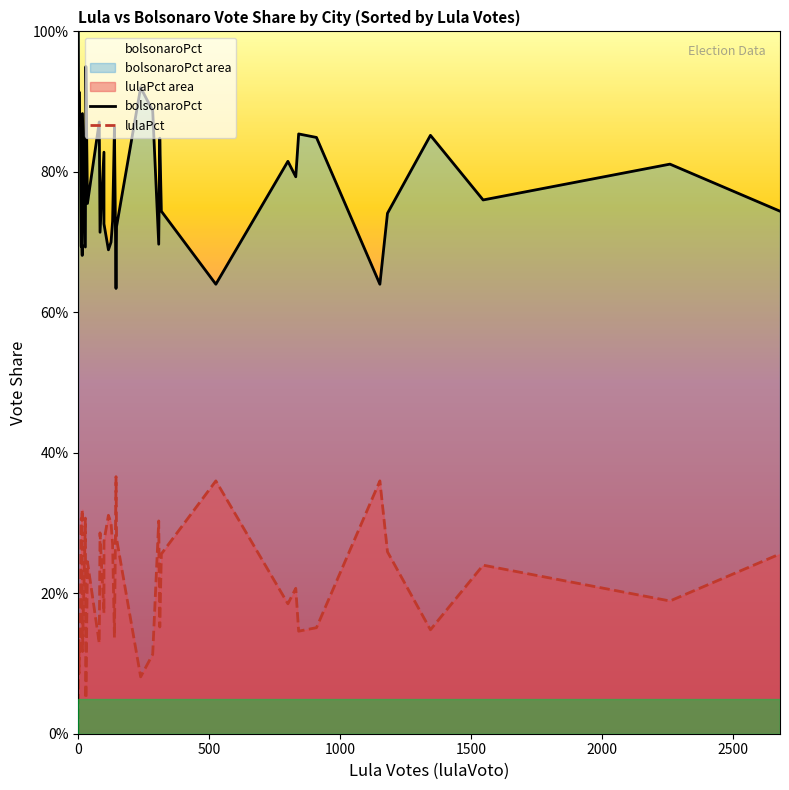

True or false: bolsonaroPct has more than 1 points higher than both neighbors.

True